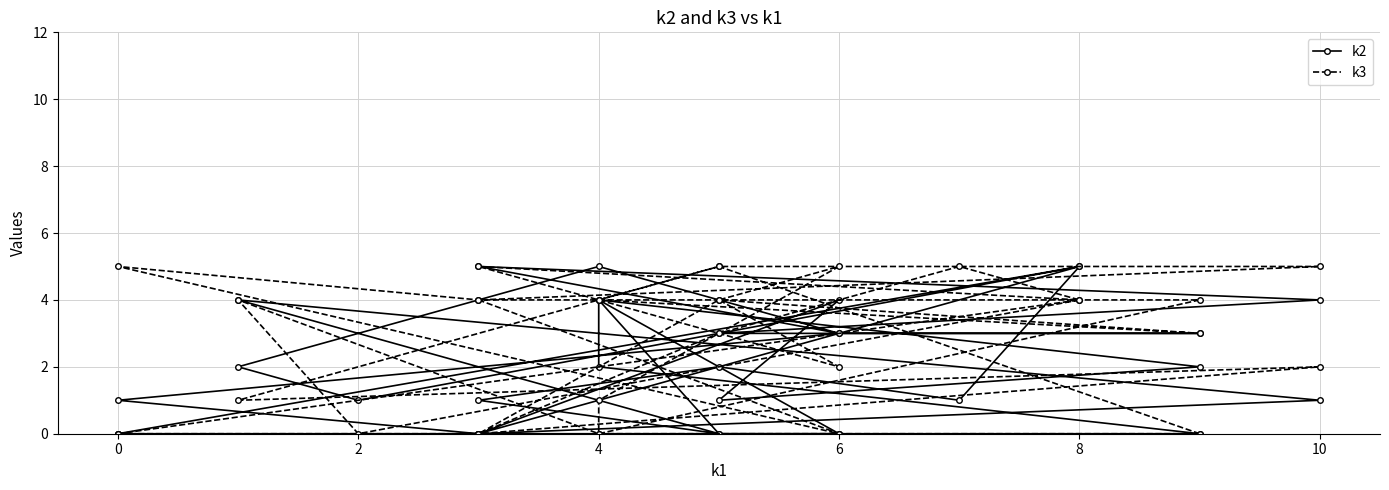

What is the average value of the k3 series?

3